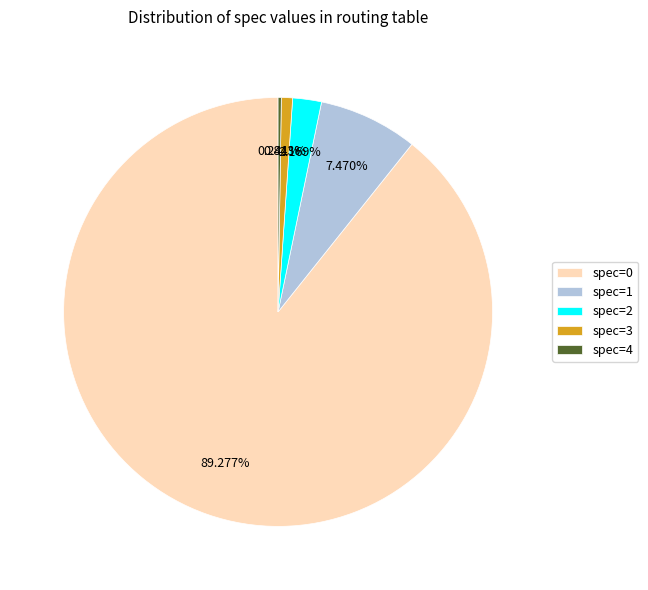

Between spec=1 and spec=0, which is larger?

spec=0